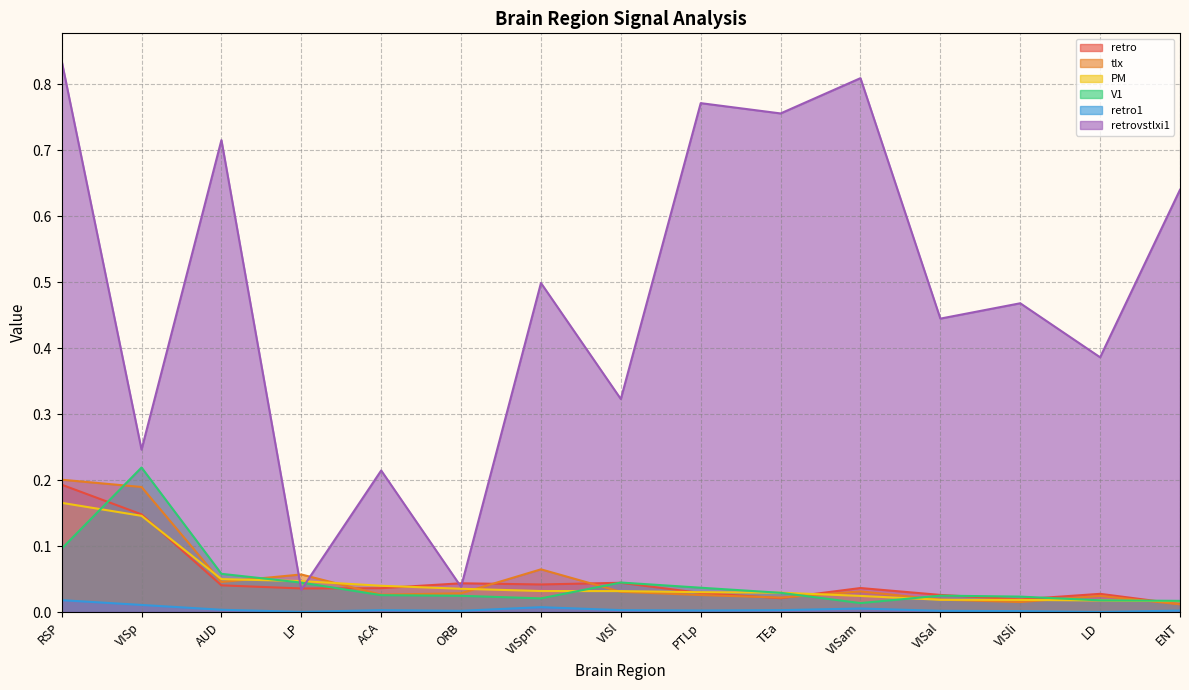

What are all the series names shown in the legend?

retro, tlx, PM, V1, retro1, retrovstlxi1